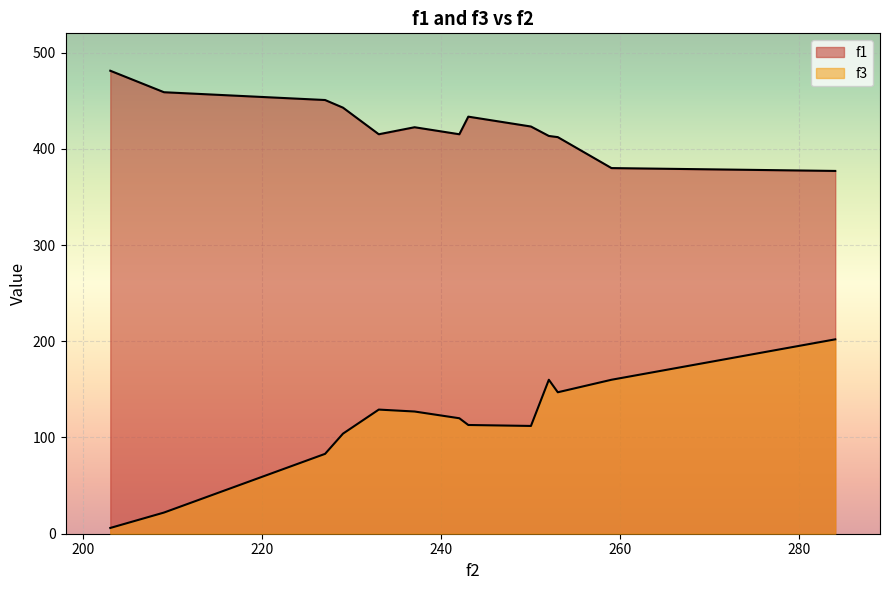

Rank the series at 227 from highest to lowest value.

f1, f3